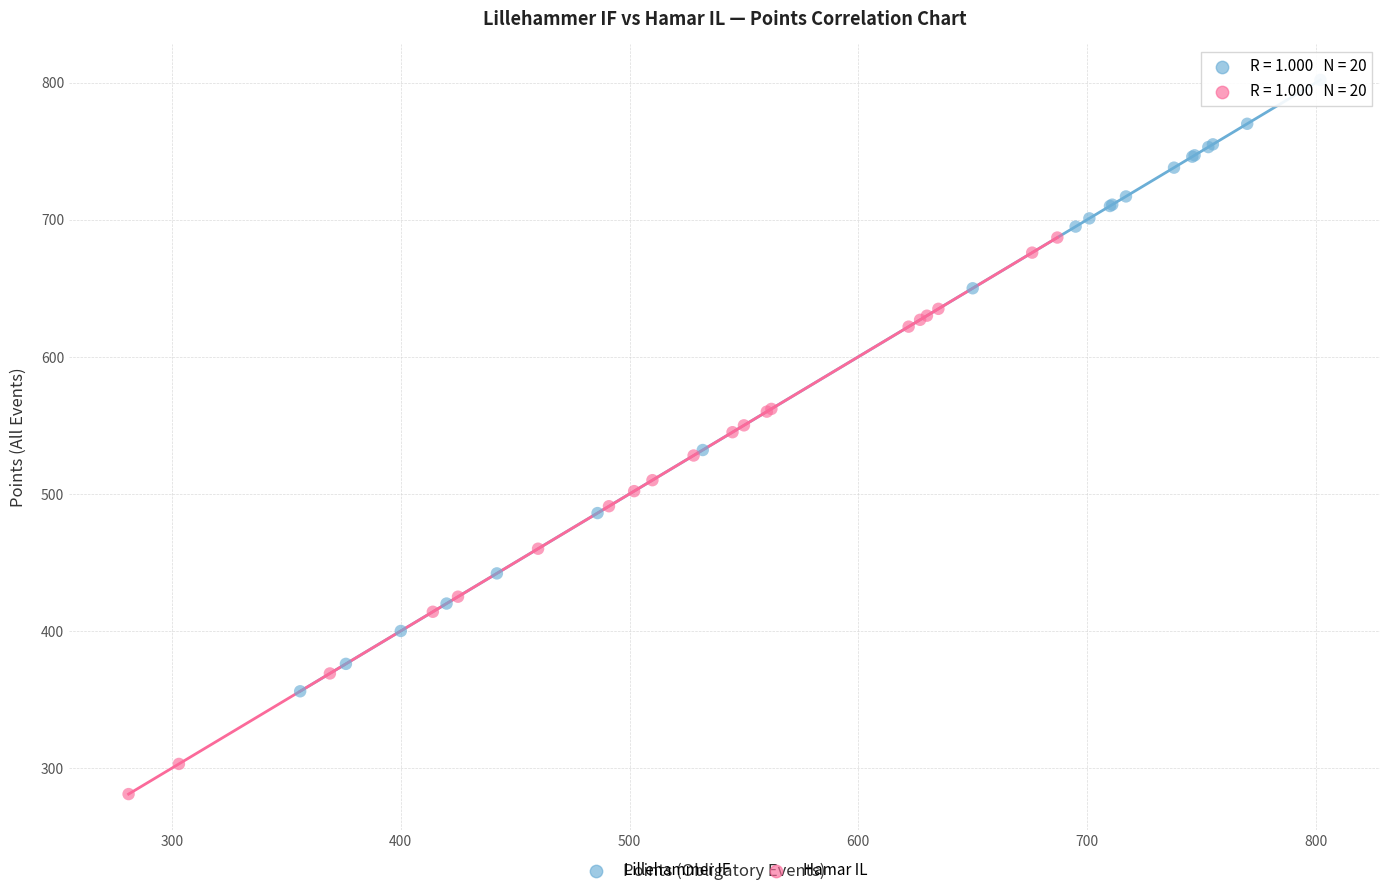

Which series has the largest Y range (max minus min)?

Lillehammer IF